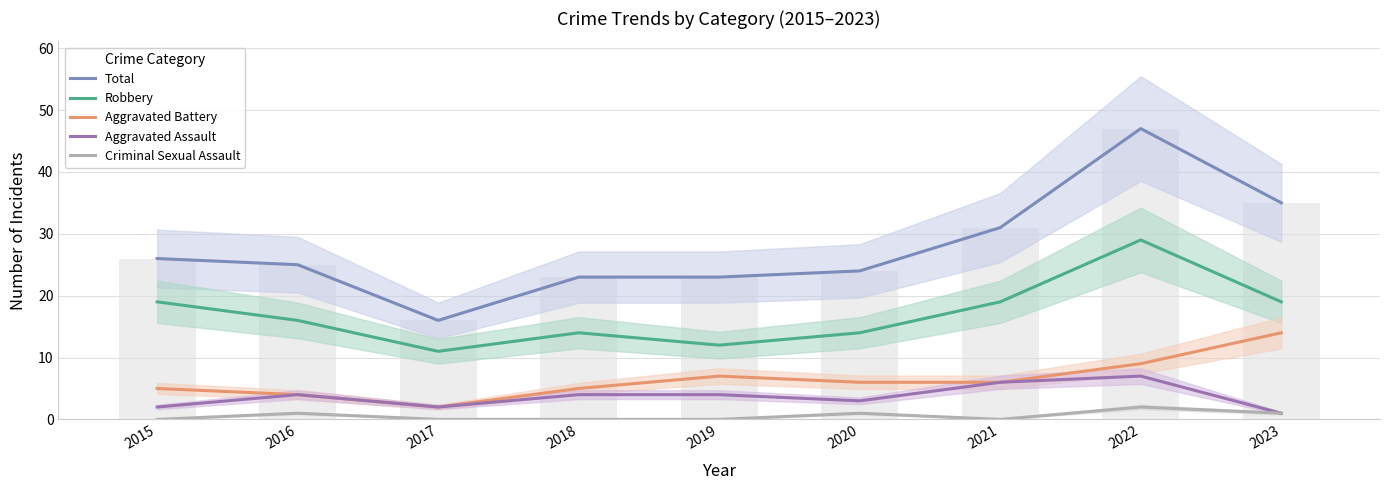

At 2019, list the series in order from smallest to largest.

Criminal Sexual Assault, Aggravated Assault, Aggravated Battery, Robbery, Total